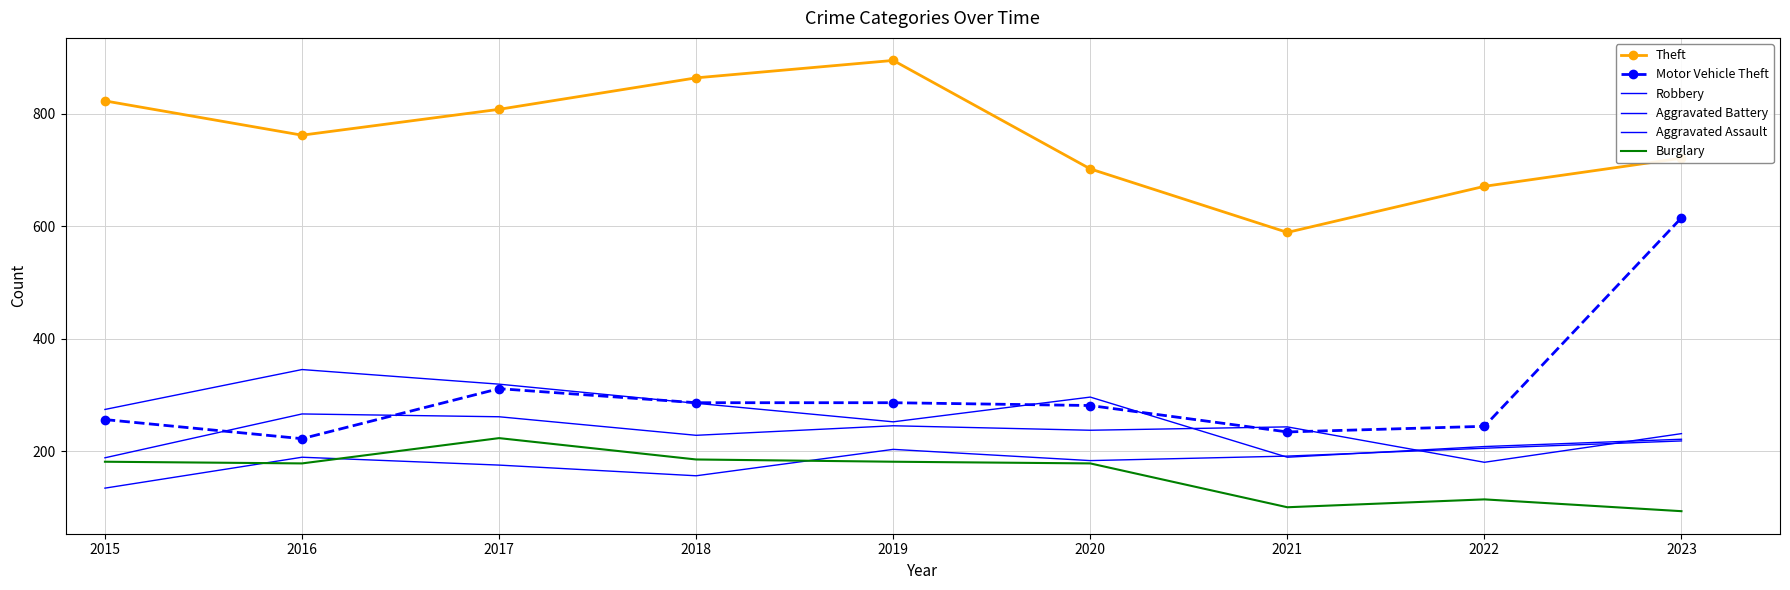

Does the chart have visible grid lines?

Yes